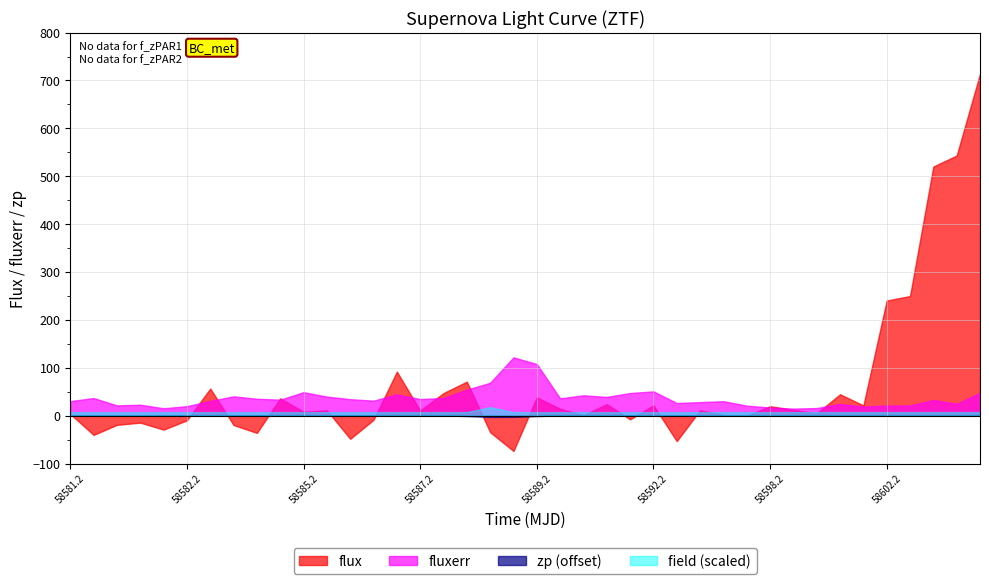

Is it true that fluxerr equals 28.4 at 27?

True